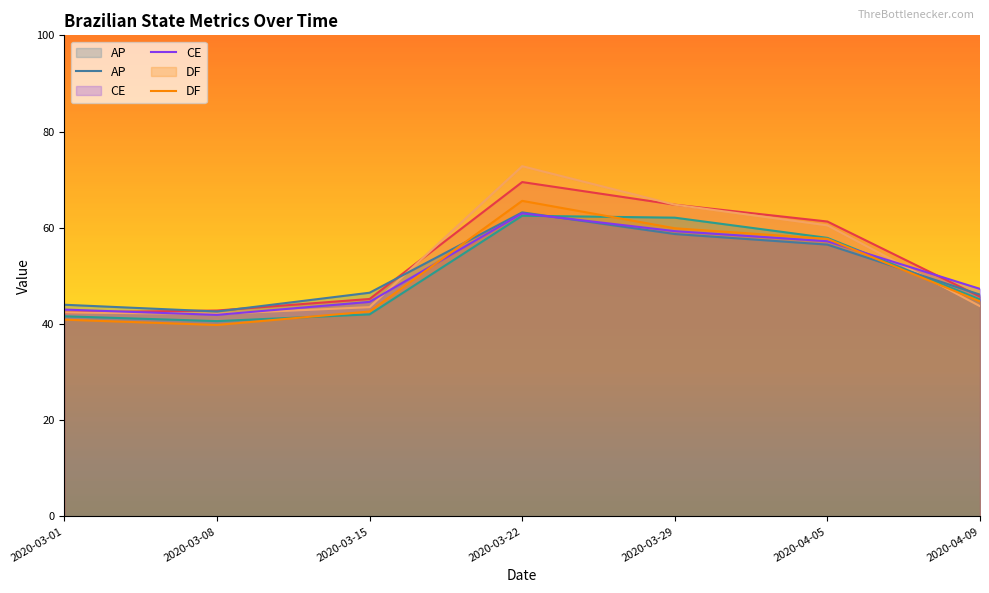

What is the label of the 7th point from the right?

2020-03-01